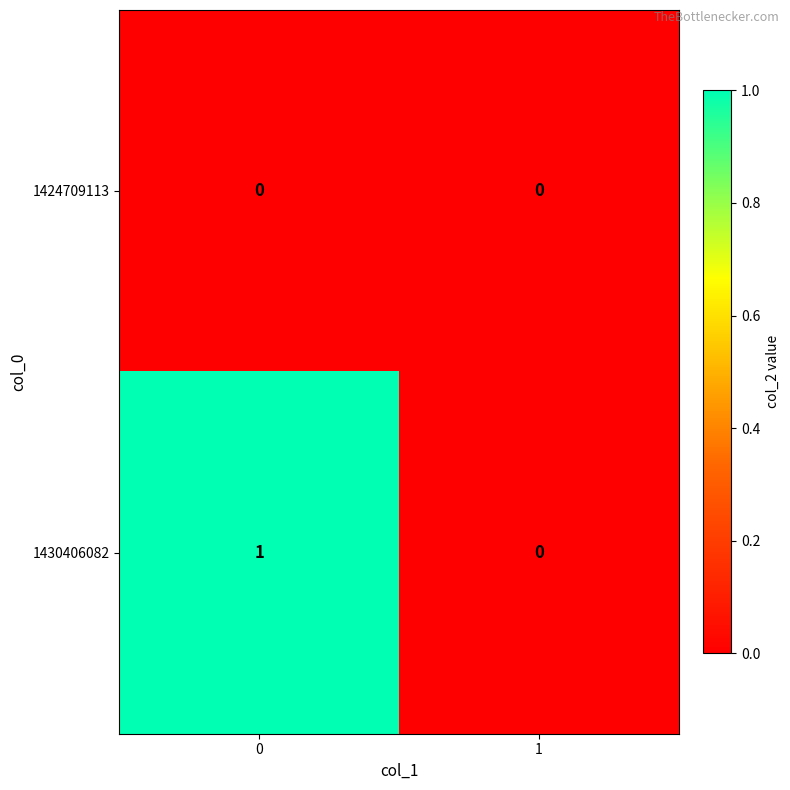

True or false: 1430406082 has a value of 0 at 1.

True